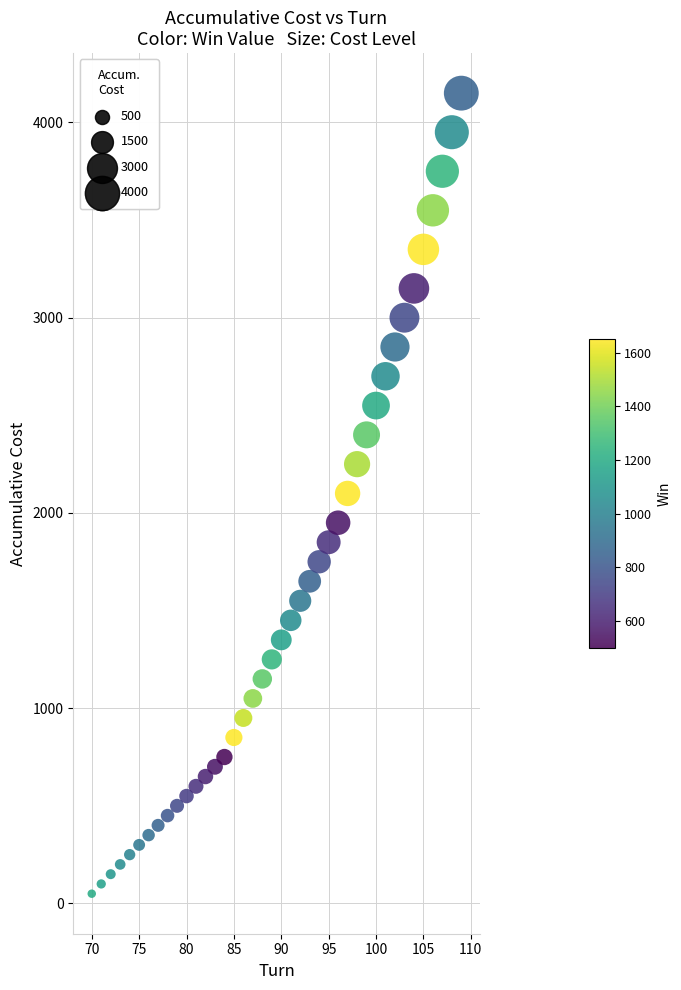

What is the range of Y values (max minus min)?

4100